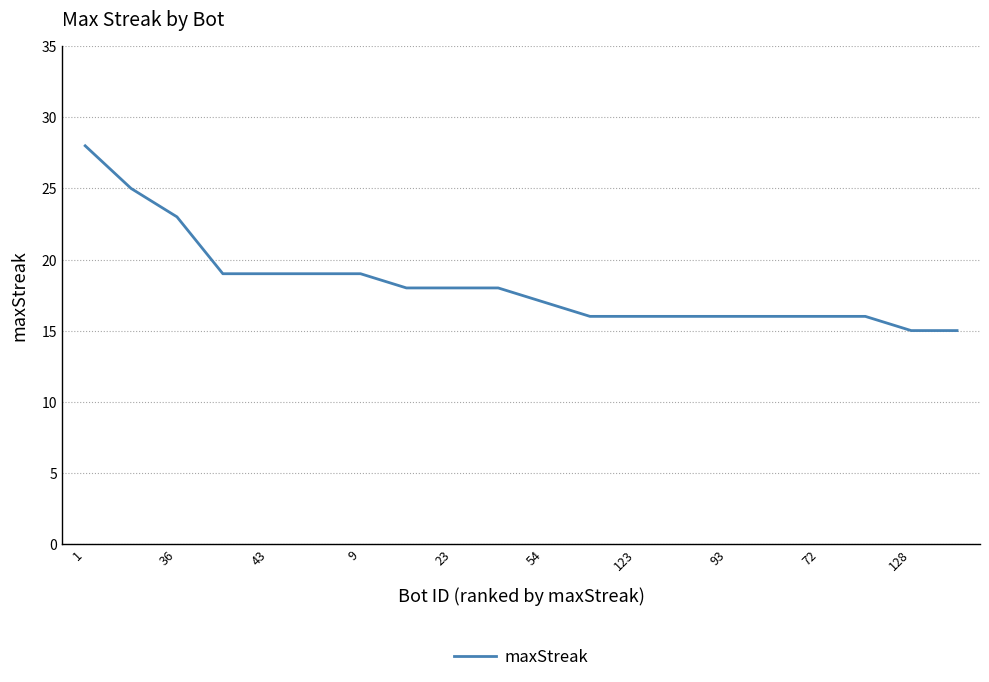

What is the minimum value shown in the chart?

15